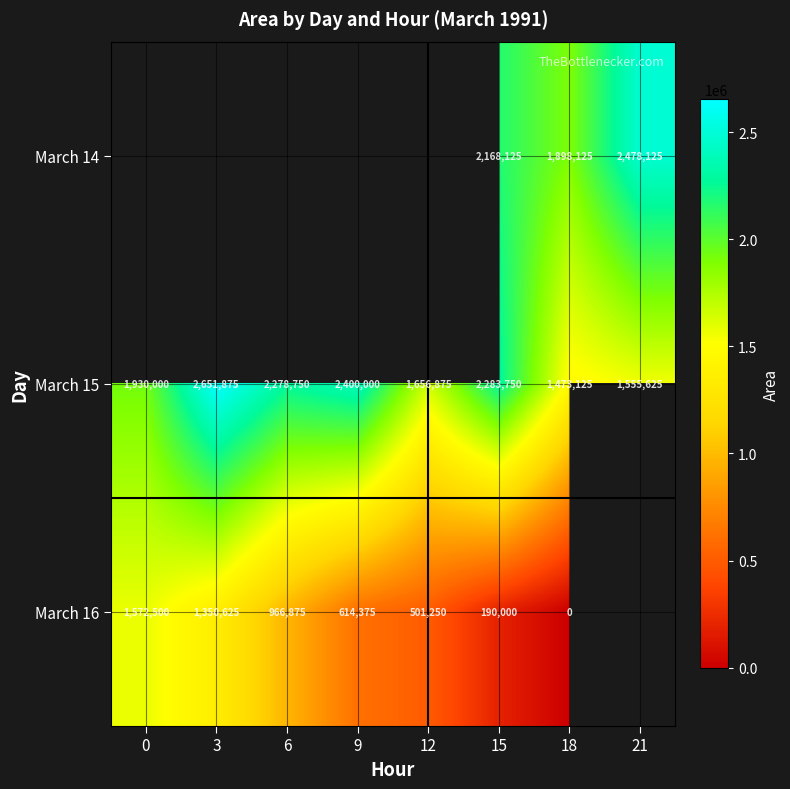

How many series are shown in this chart?

3